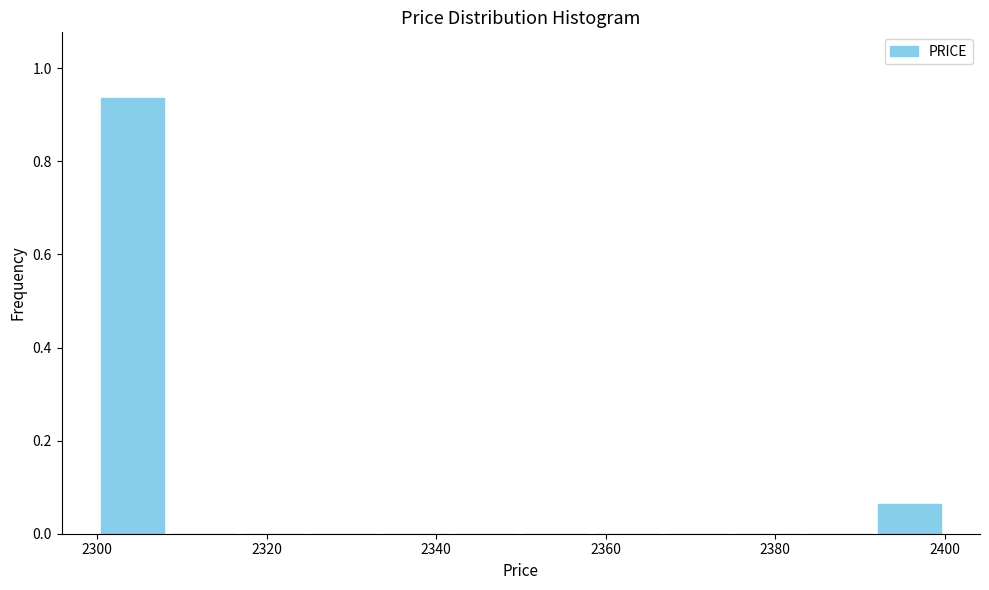

Reading left to right, list every bar in this chart as the range it spans on the x-axis followed by its height. Neither the bar edges nor the heights are printed on the chart, so give them approximately, as read against the axes.

2300 to 2308: 0.94
2308 to 2316: 0
2316 to 2326: 0
2326 to 2334: 0
2334 to 2342: 0
2342 to 2350: 0
2350 to 2358: 0
2358 to 2366: 0
2366 to 2376: 0
2376 to 2384: 0
2384 to 2392: 0
2392 to 2400: 0.06